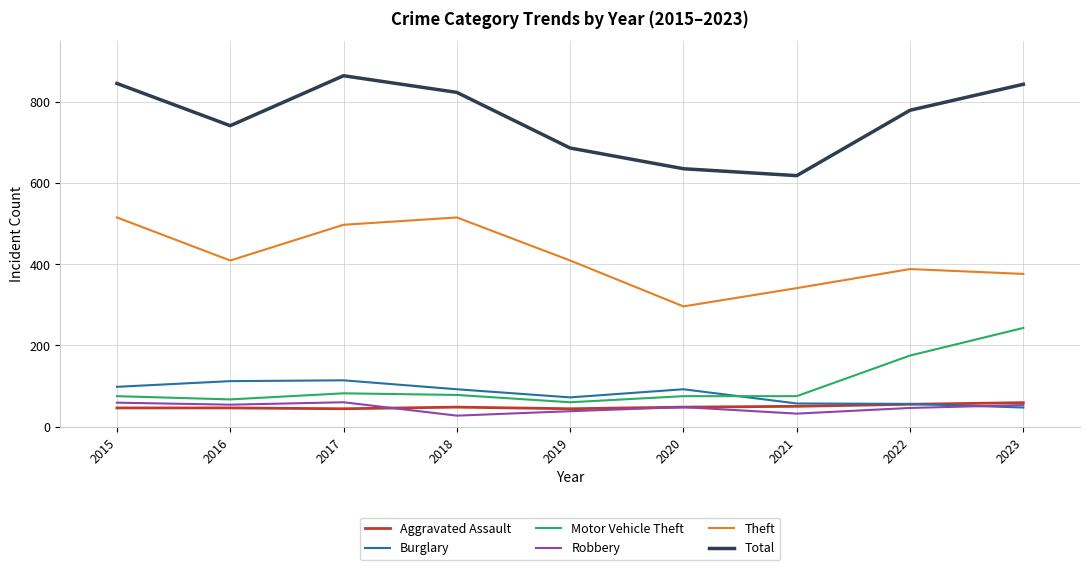

Is this an area chart (filled region under the line)?

No